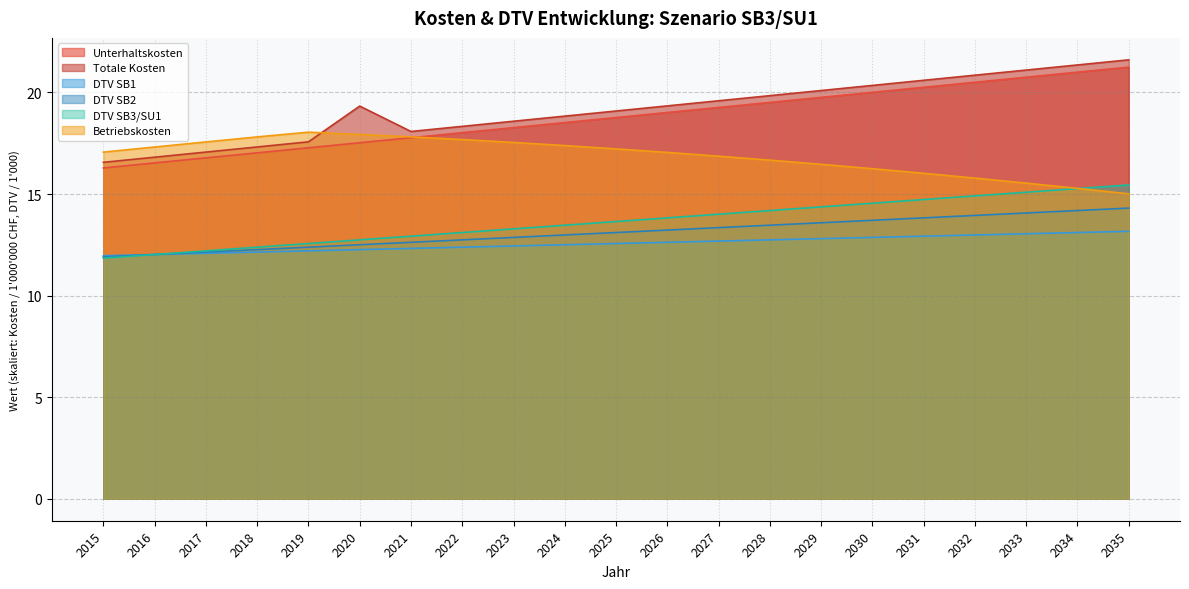

True or false: DTV SB1 and Unterhaltskosten cross at least once.

False